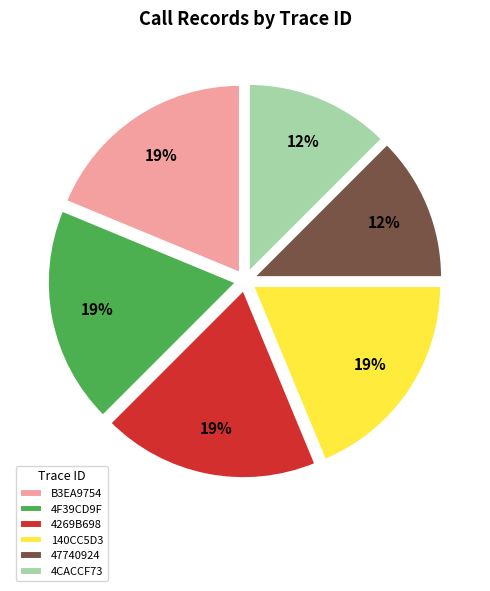

To the nearest percent, what is the average slice percentage?

17%